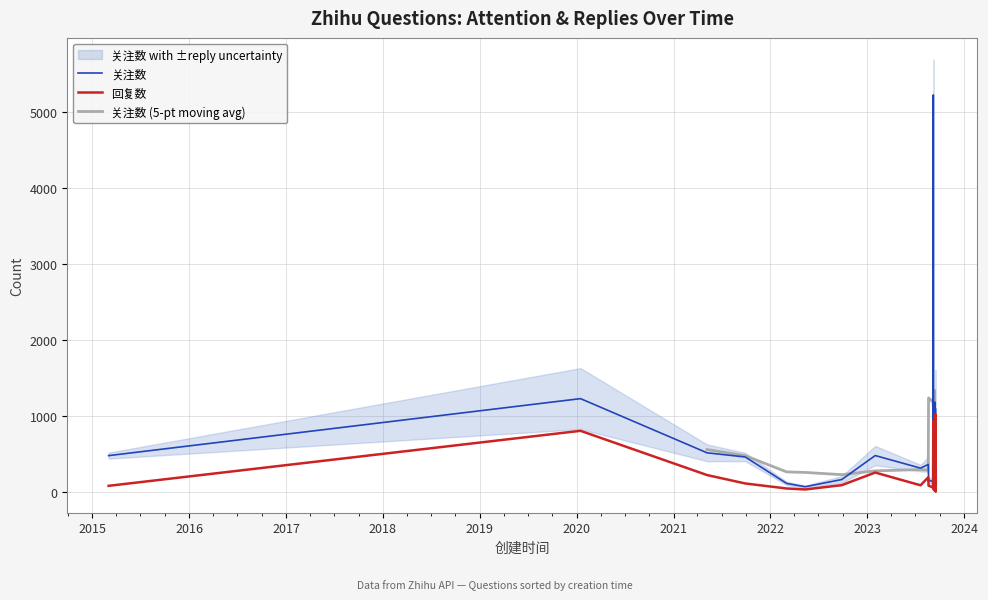

How many data points in 关注数 are less than 215?

20